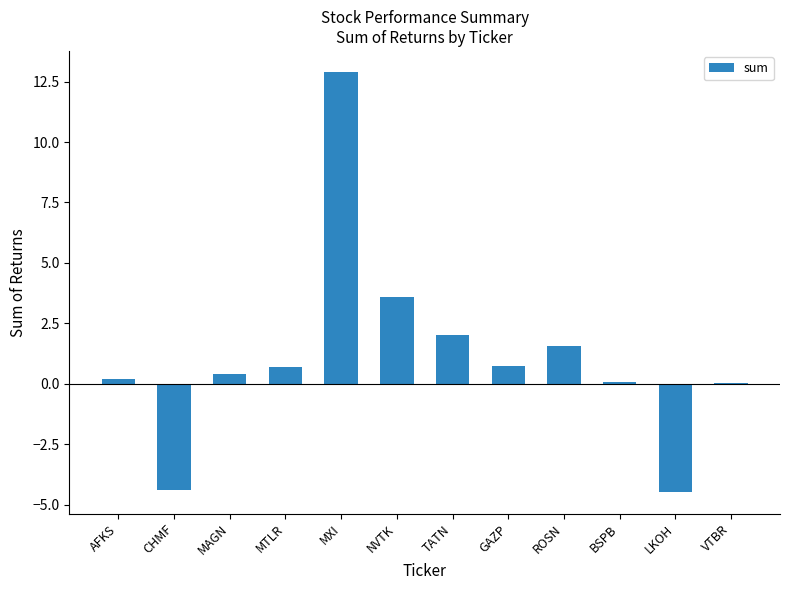

What is the change in value from MTLR to ROSN?

+0.9